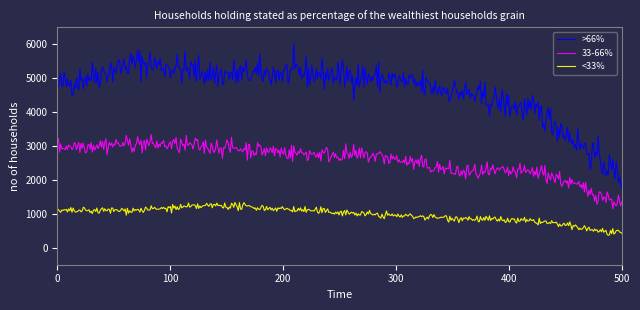

Which series has the largest total across all categories?

>66%